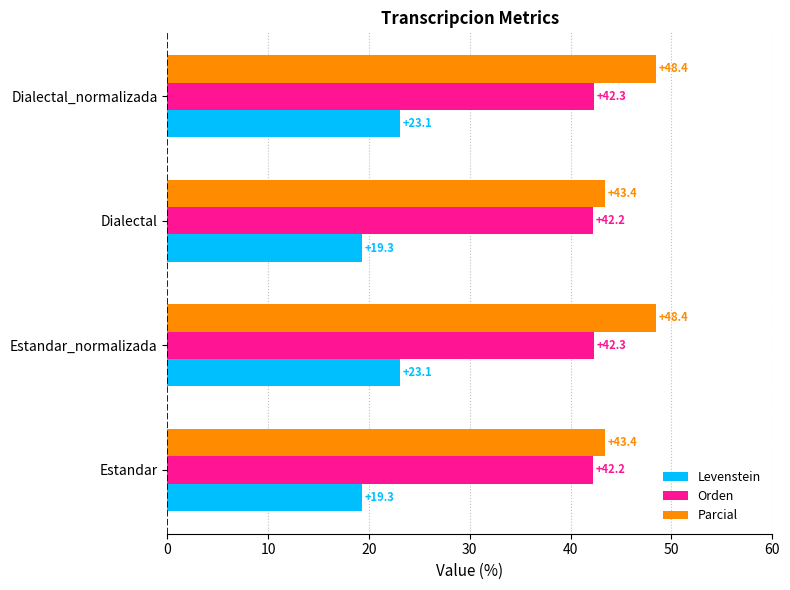

What is the average value of the Levenstein series?

21.2